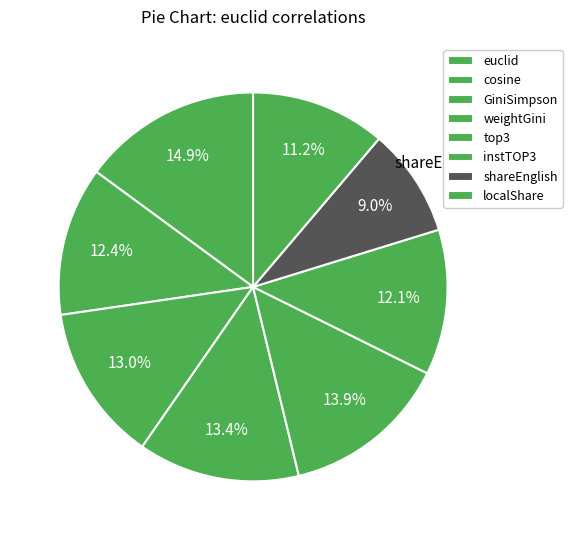

Is it true that instTOP3 is 1% of the pie?

False